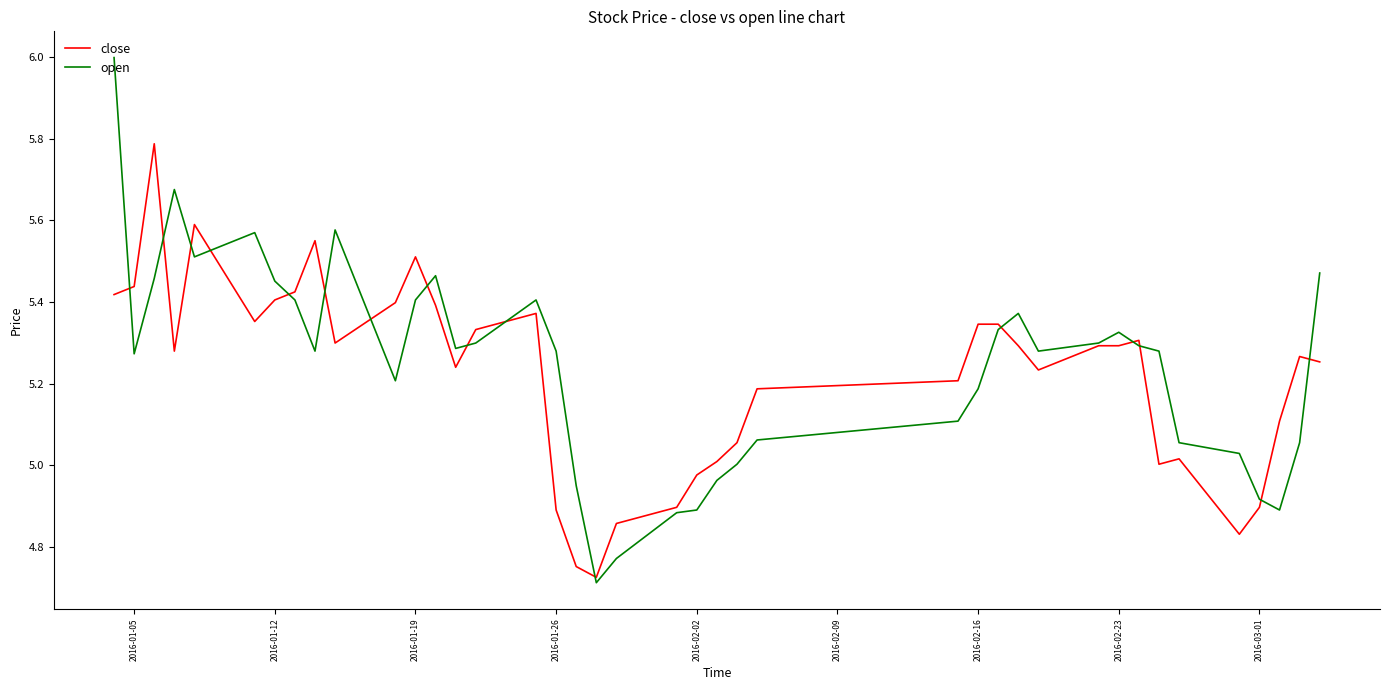

List the series in order of their peak value, highest first.

open, close